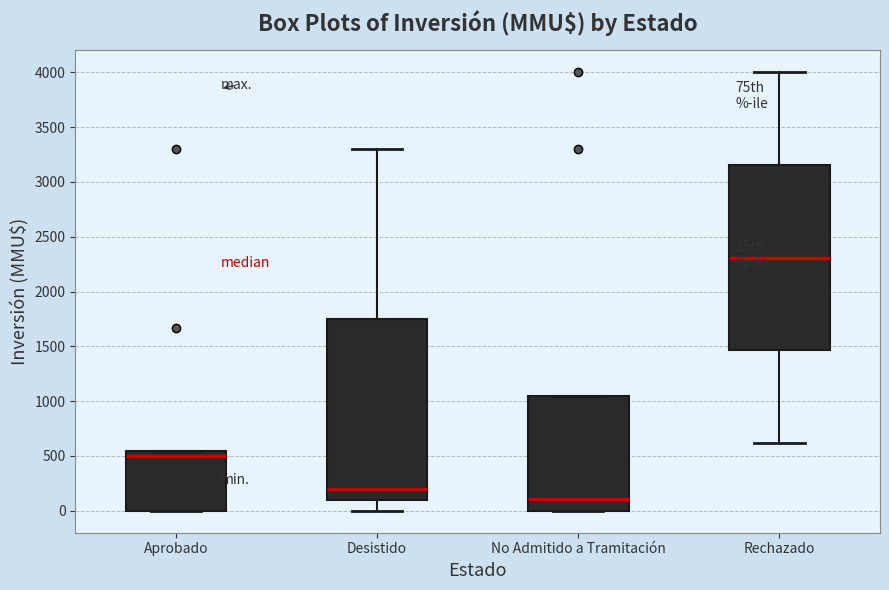

Which box has the lowest median line?

No Admitido a Tramitación